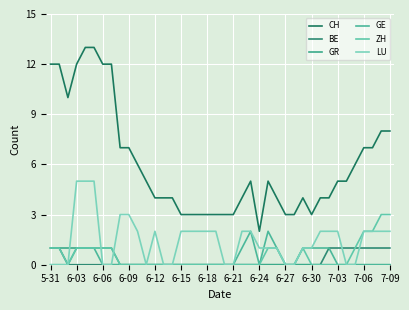

In CH, how many points are lower than both neighbors (excluding endpoints)?

3